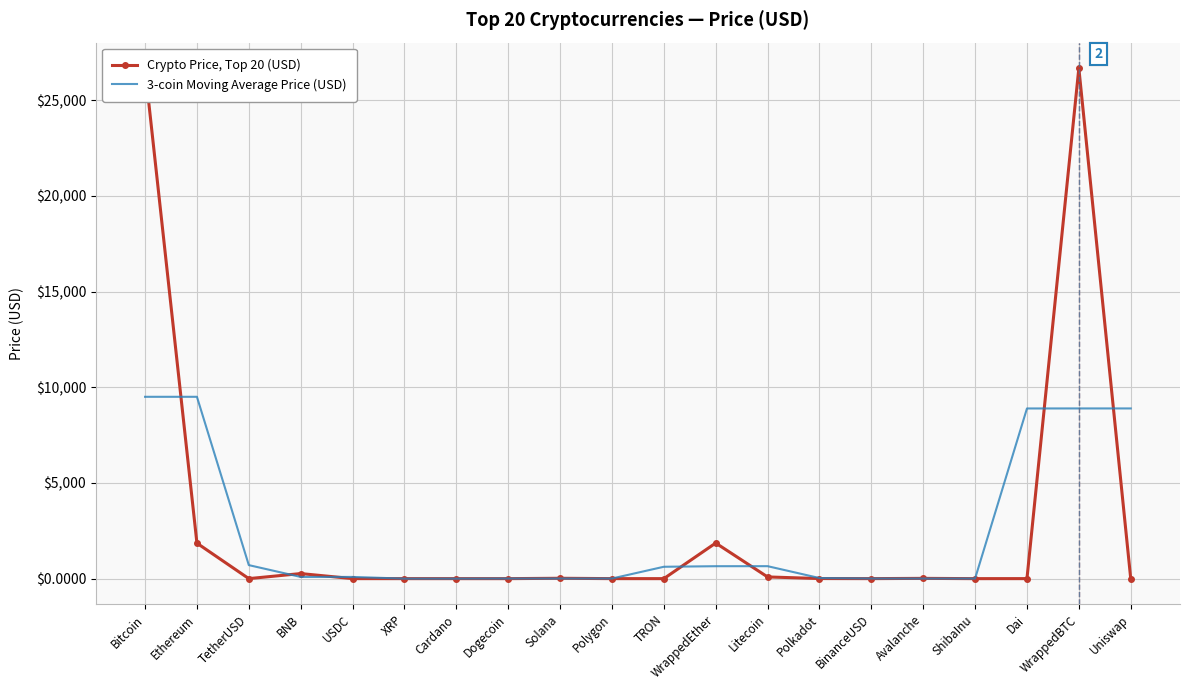

True or false: Crypto Price, Top 20 (USD) has a value of 7948.8 at Bitcoin.

False